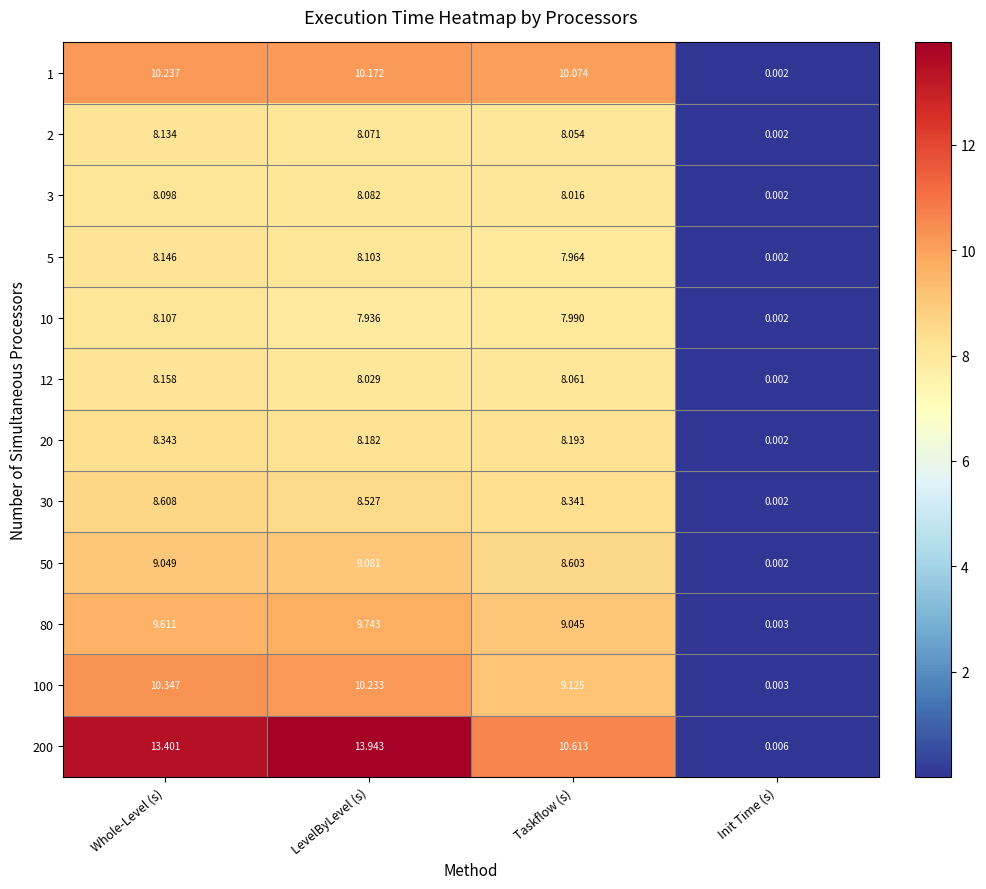

Which series has the largest total across all categories?

200